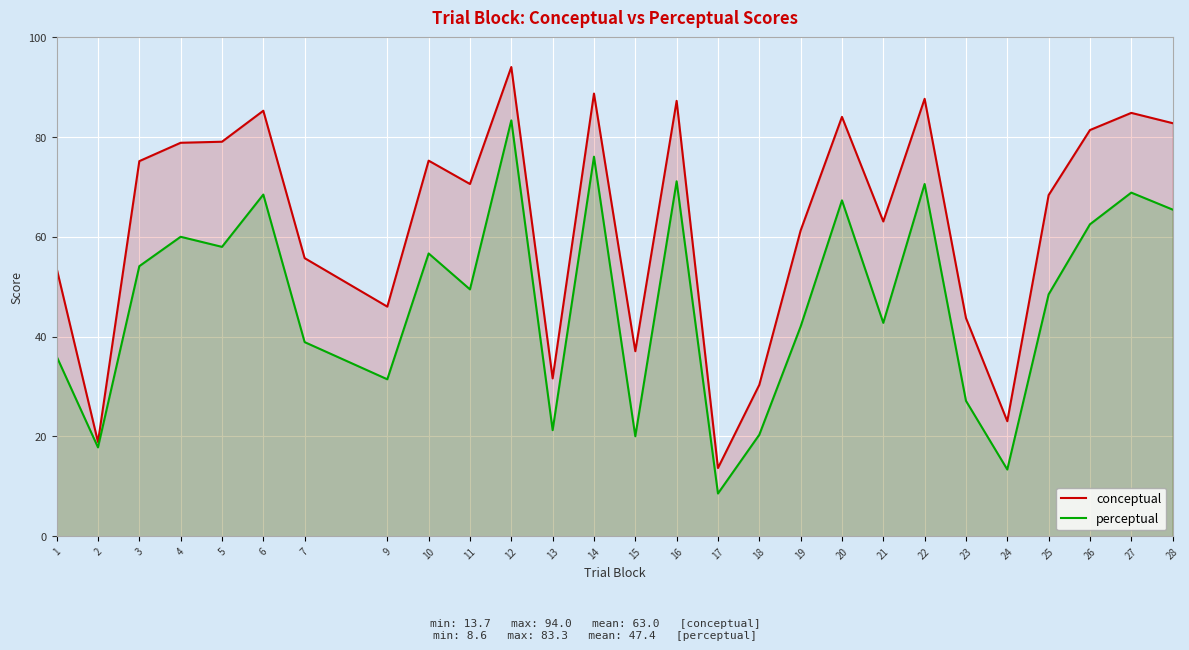

At which label is conceptual closest to 53?

1